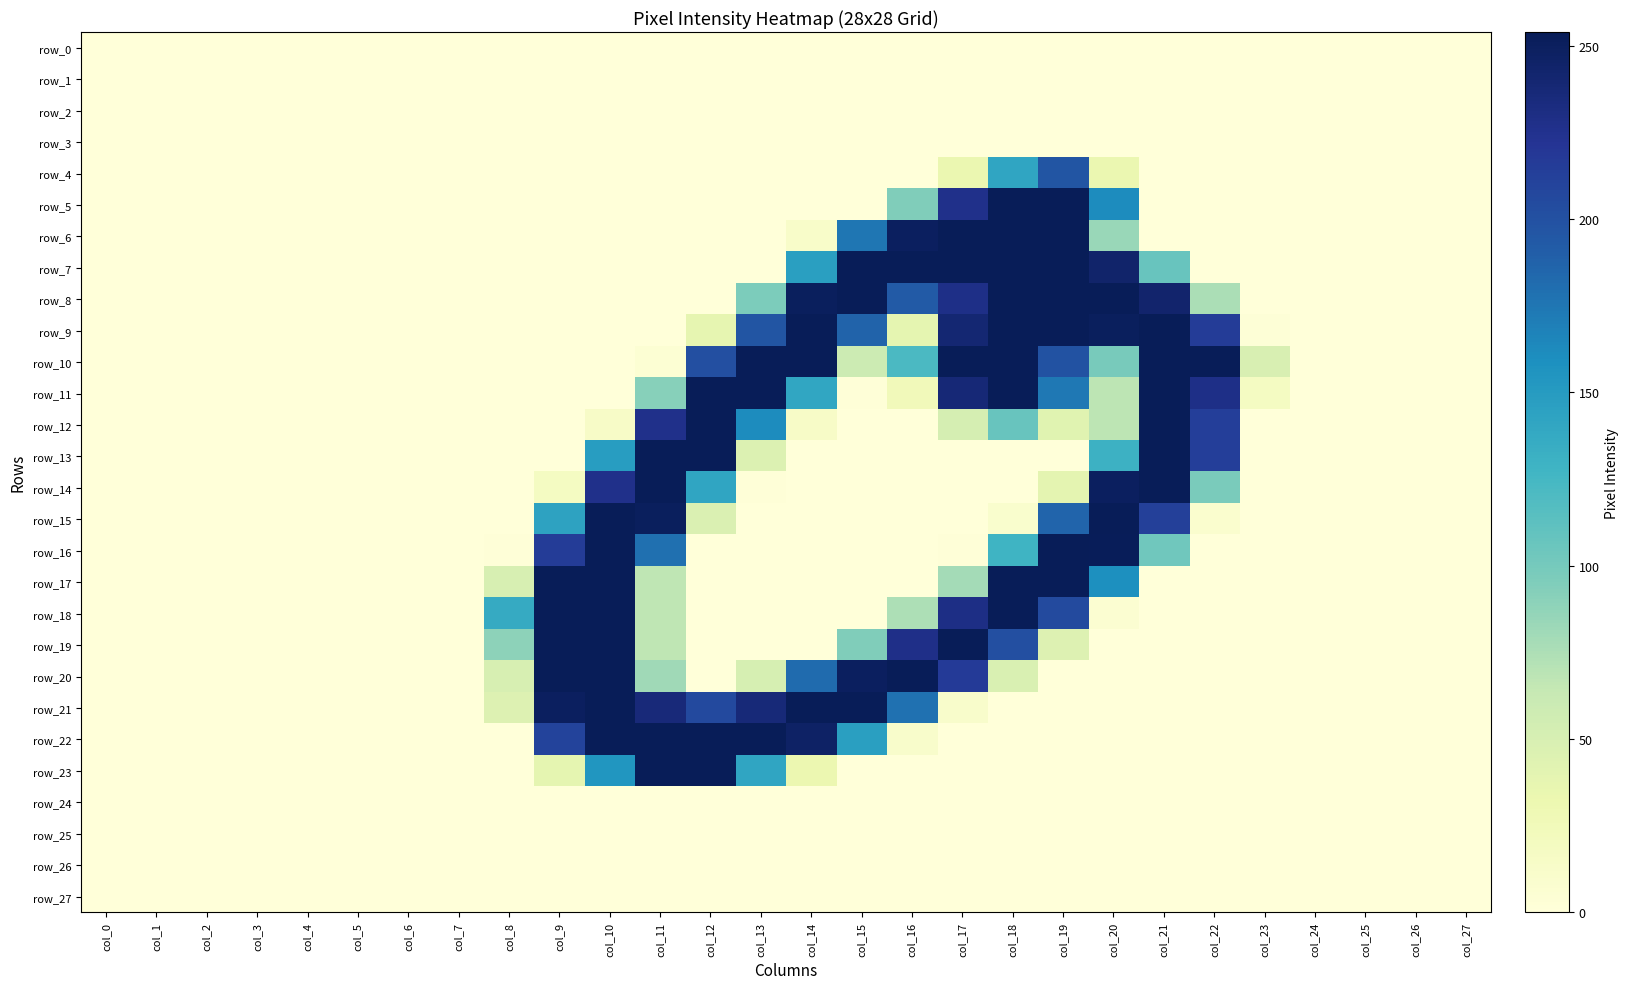

What is the spread (max minus min) of values at col_16?

254